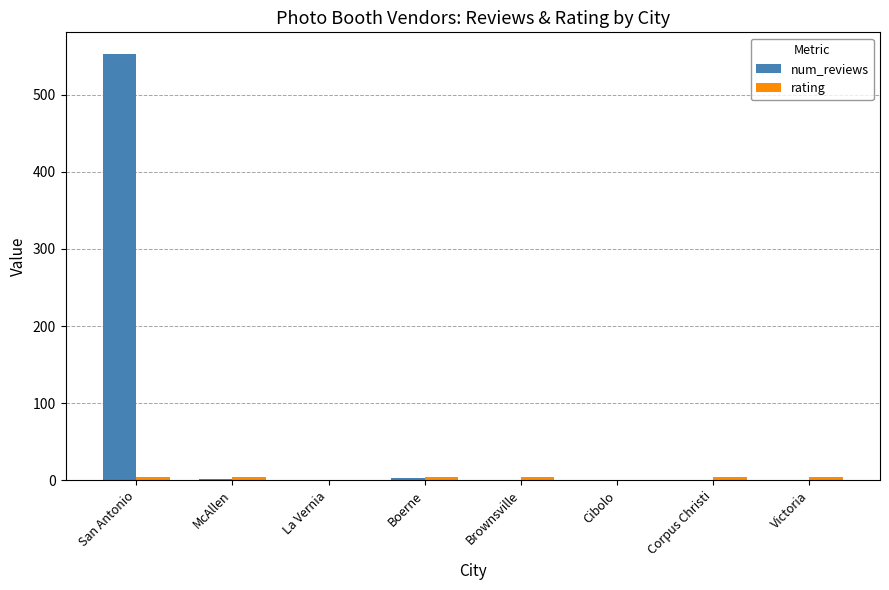

What is the maximum value for num_reviews?

553.0